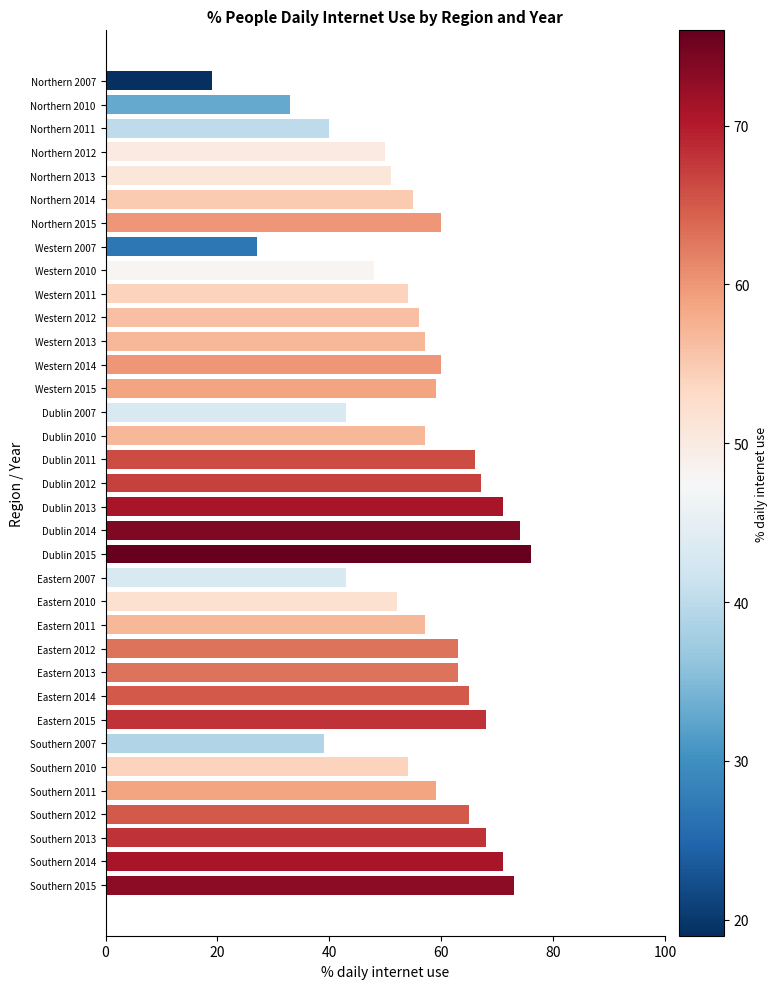

What is the difference between the maximum and second lowest values?

49